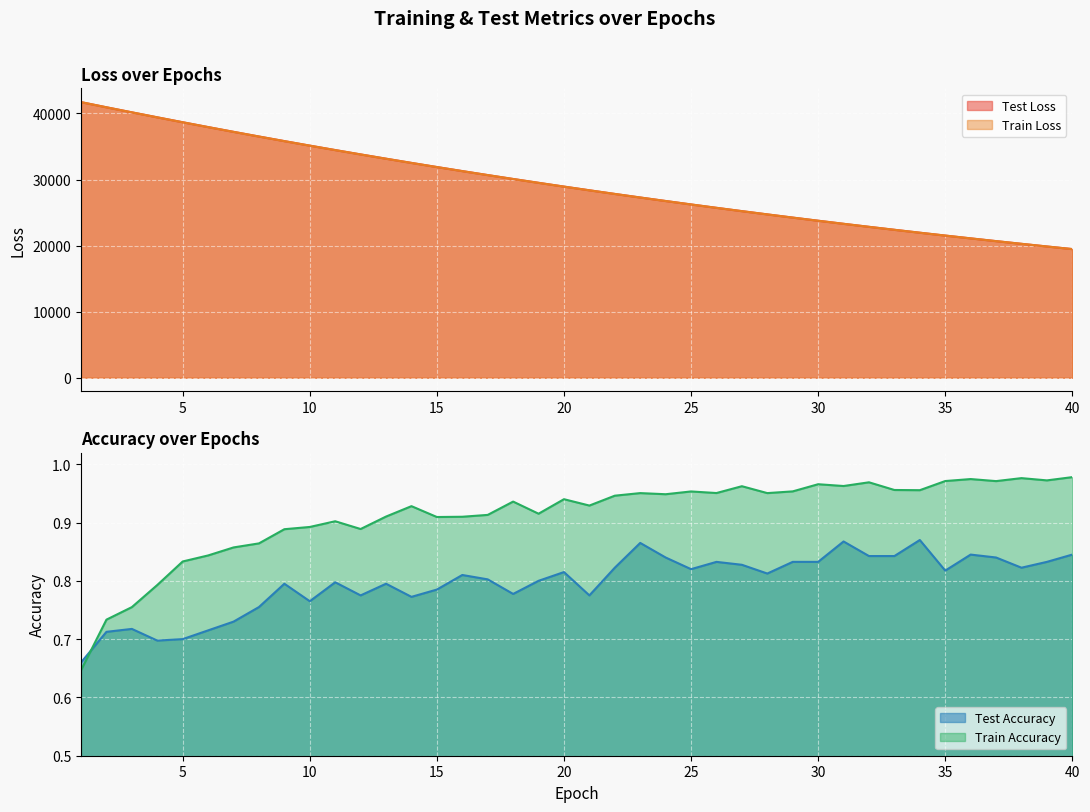

The train_accuracy series shows 1.0 at 26. True or false?

True